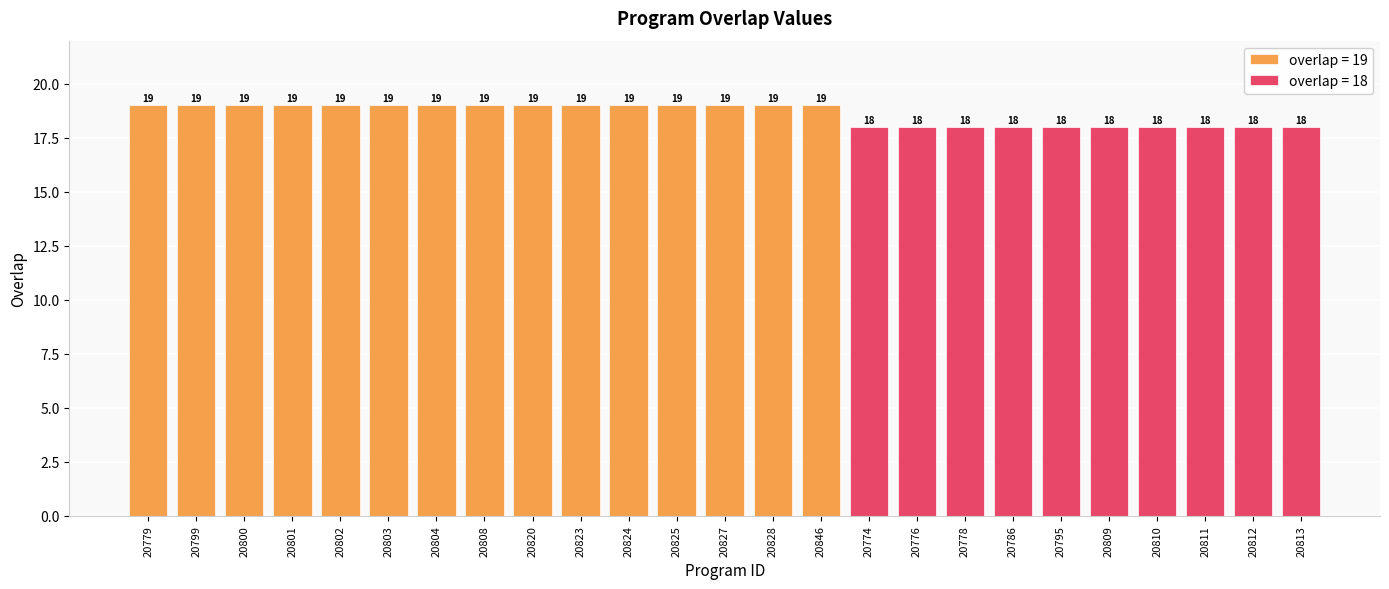

What is the sum of all values?

465